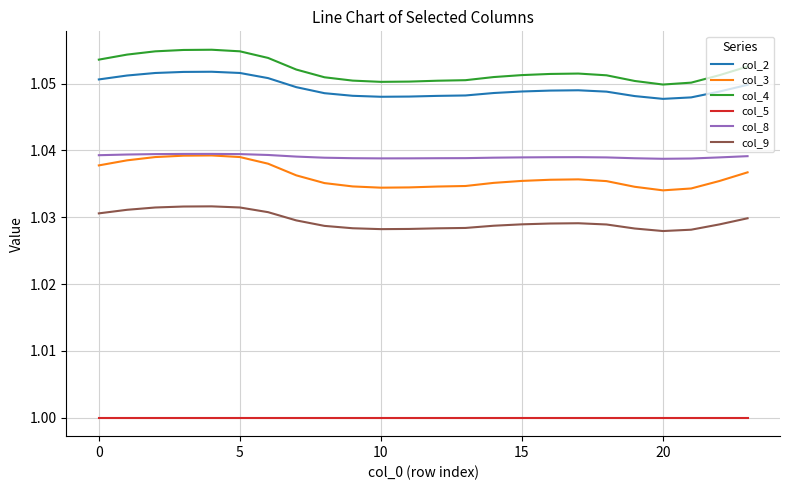

Which series has the largest range (max minus min)?

col_3